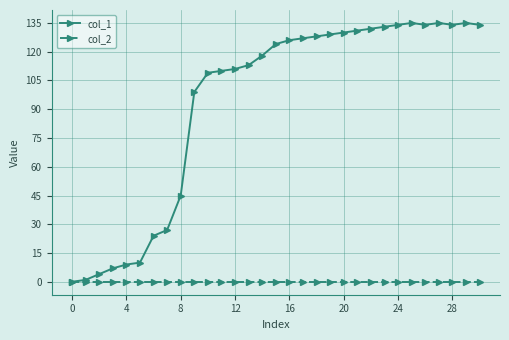

How many distinct data groups are displayed?

2